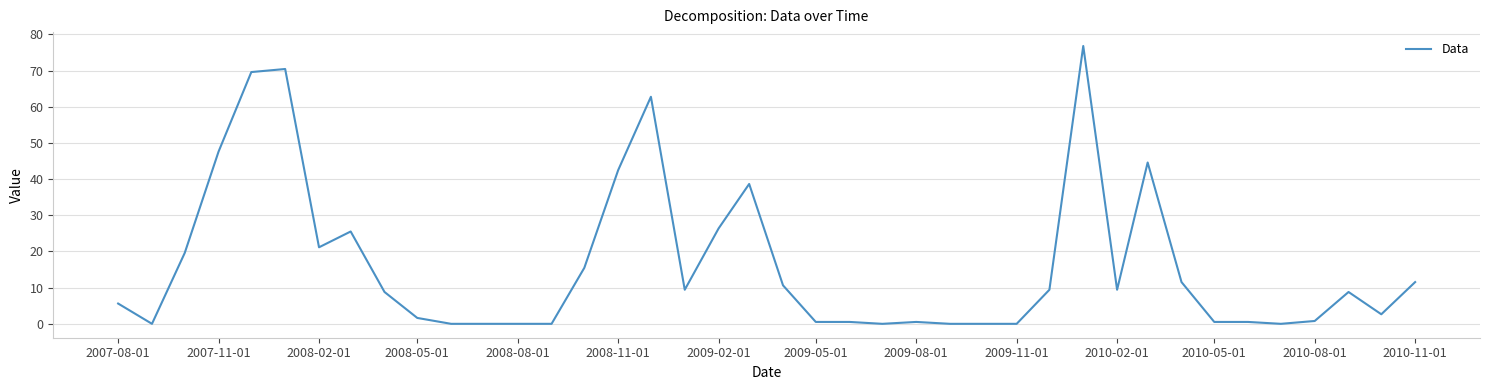

What is the difference between the maximum and minimum values?

76.8